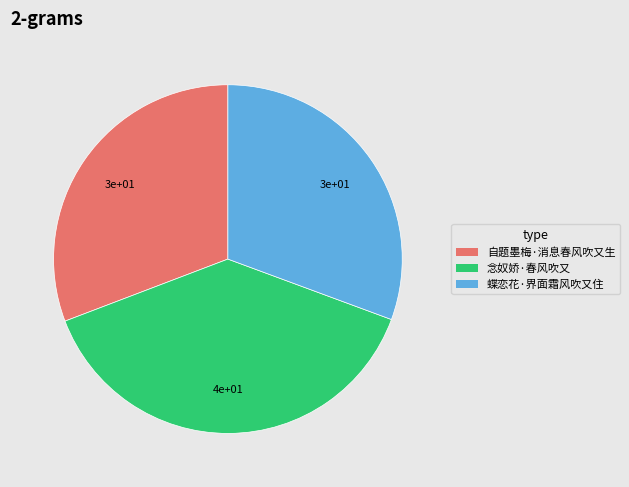

Does 自题墨梅·消息春风吹又生 represent more than half of the total?

No